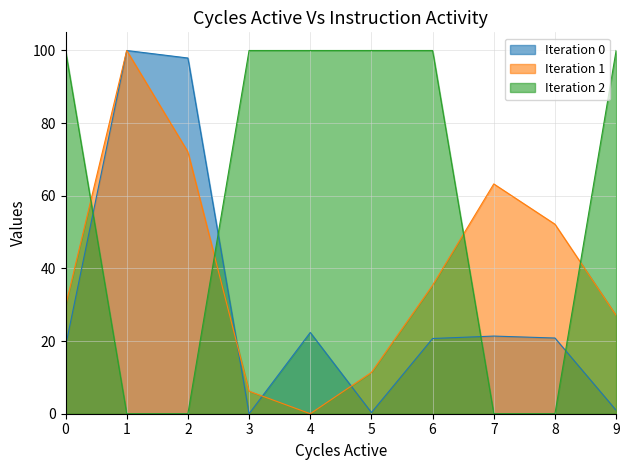

How many distinct data groups are displayed?

3